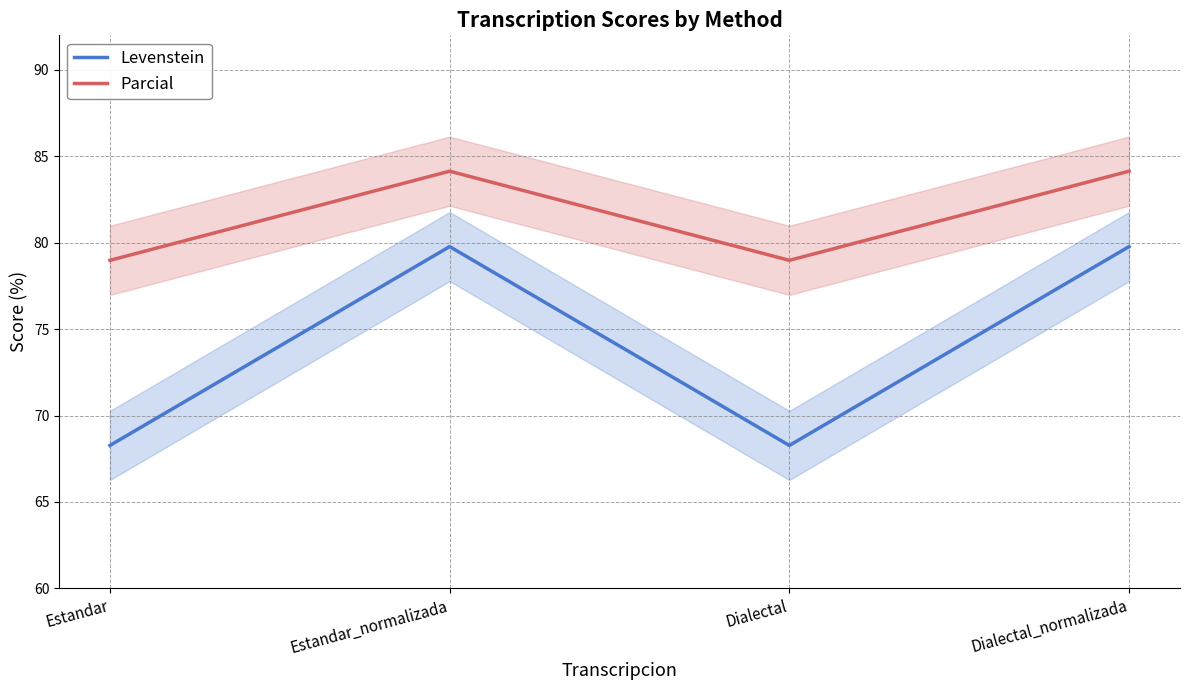

How many categories are shown in the chart?

4